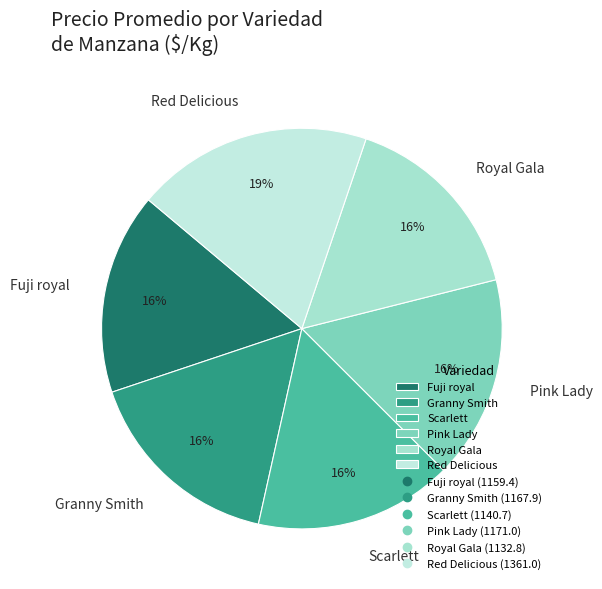

Which category has the biggest portion of the pie?

Red Delicious